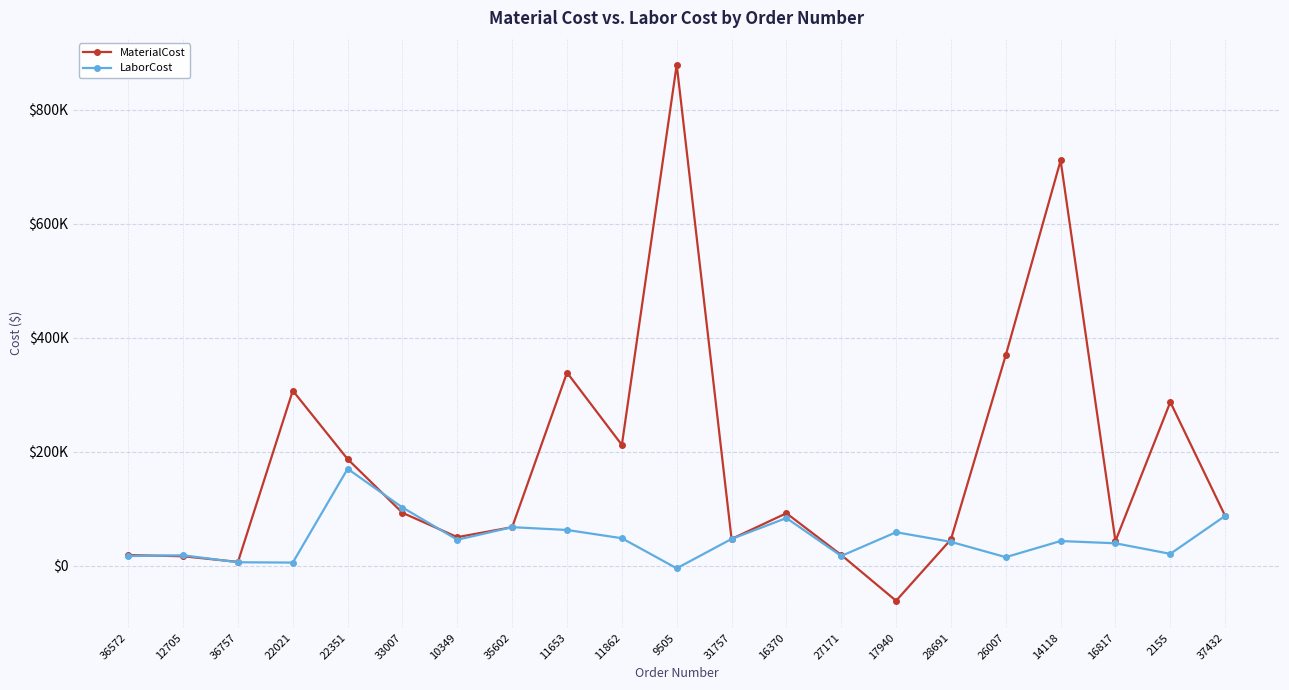

Rank the series at 33007 from lowest to highest value.

MaterialCost, LaborCost